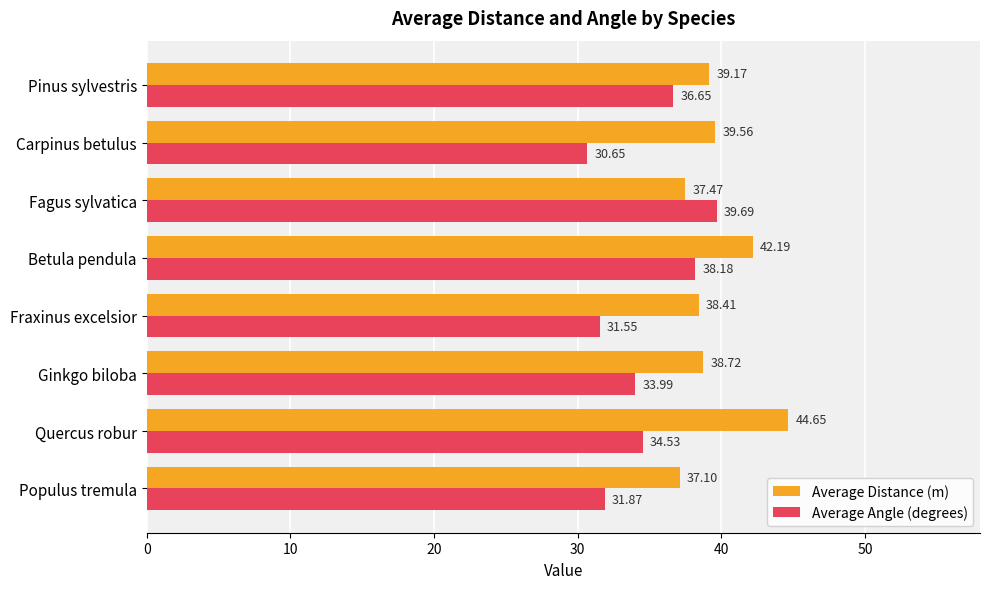

At which label is Average Angle (degrees) closest to 35?

Quercus robur